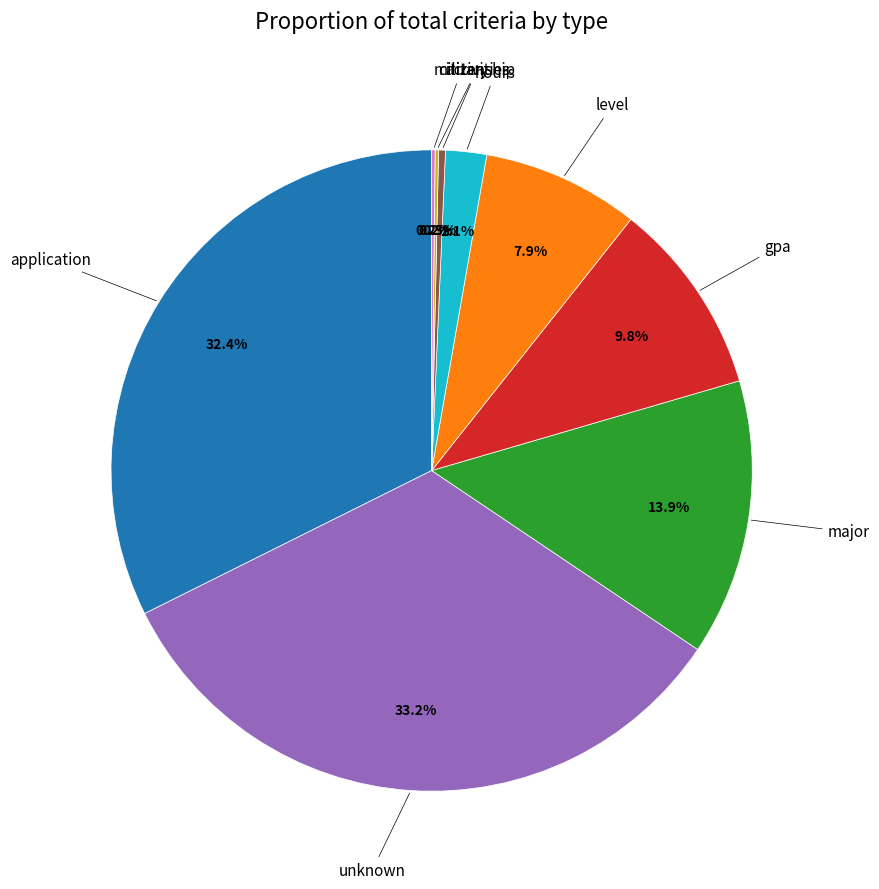

Is there any slice that represents more than half of the pie?

No